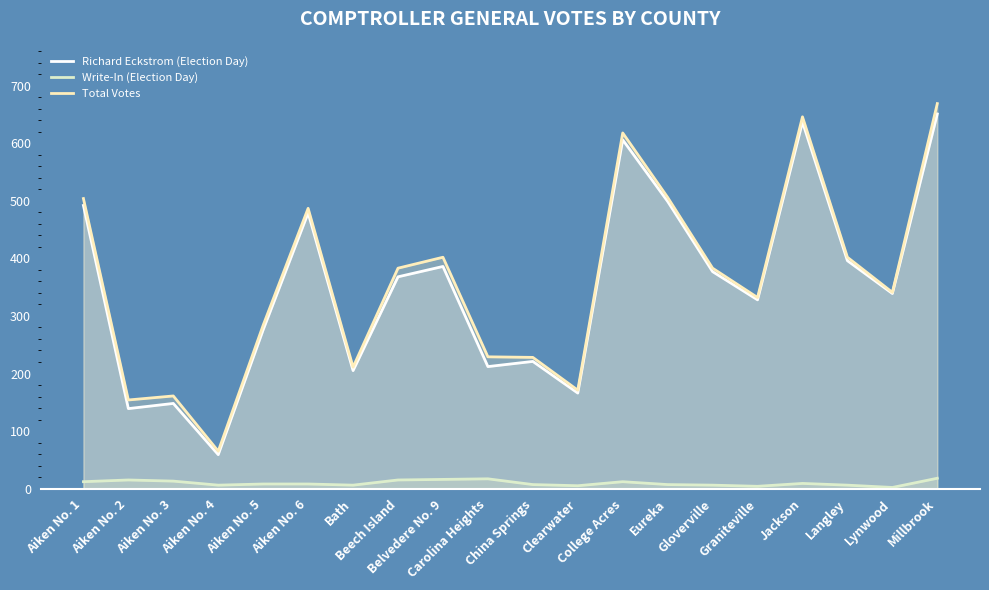

What is the difference between the Richard Eckstrom (Election Day) values at Gloverville and Aiken No. 5?

101